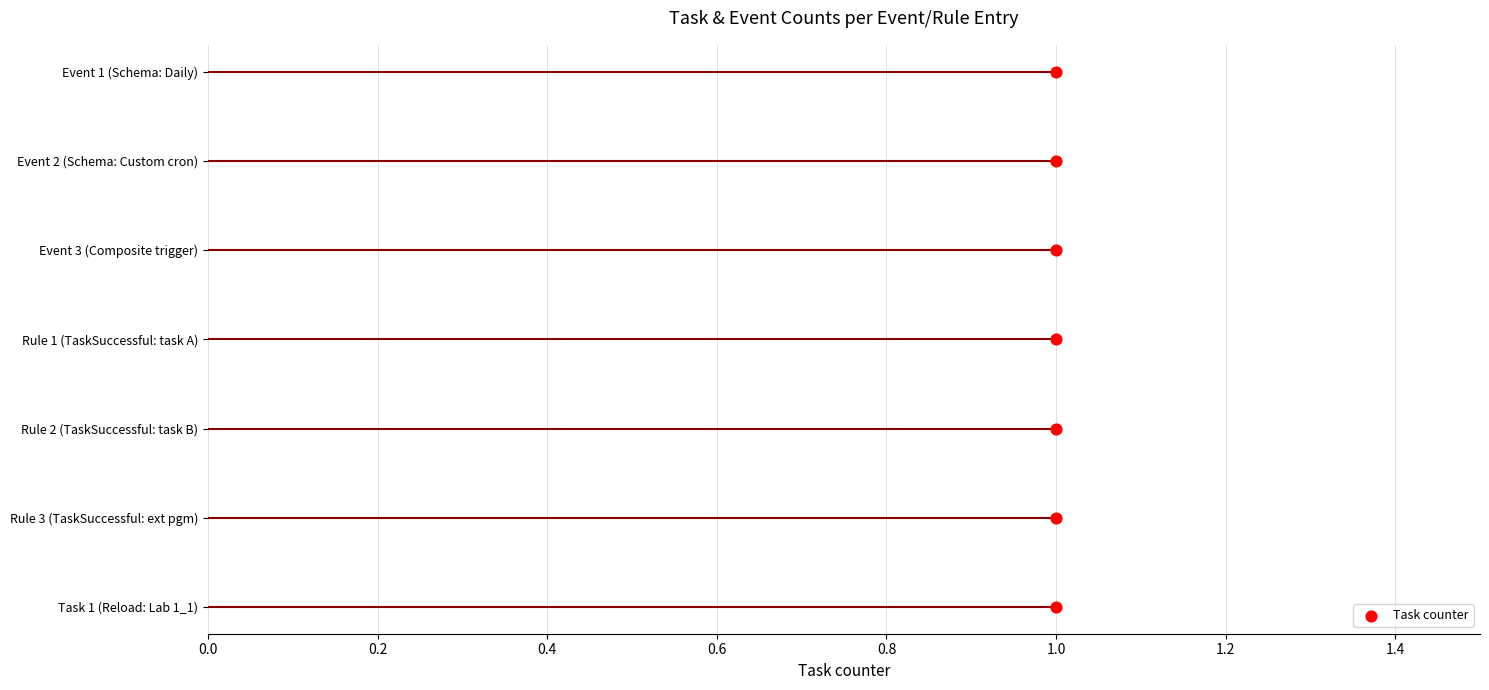

Approximately how many times larger is the value at 1.0 compared to 1.0?

0.6